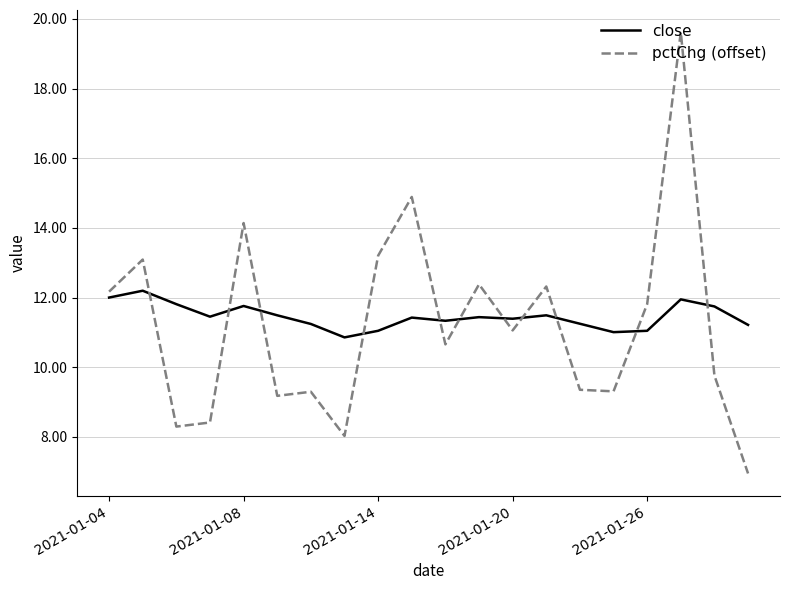

What is the sum of all close values?

229.2